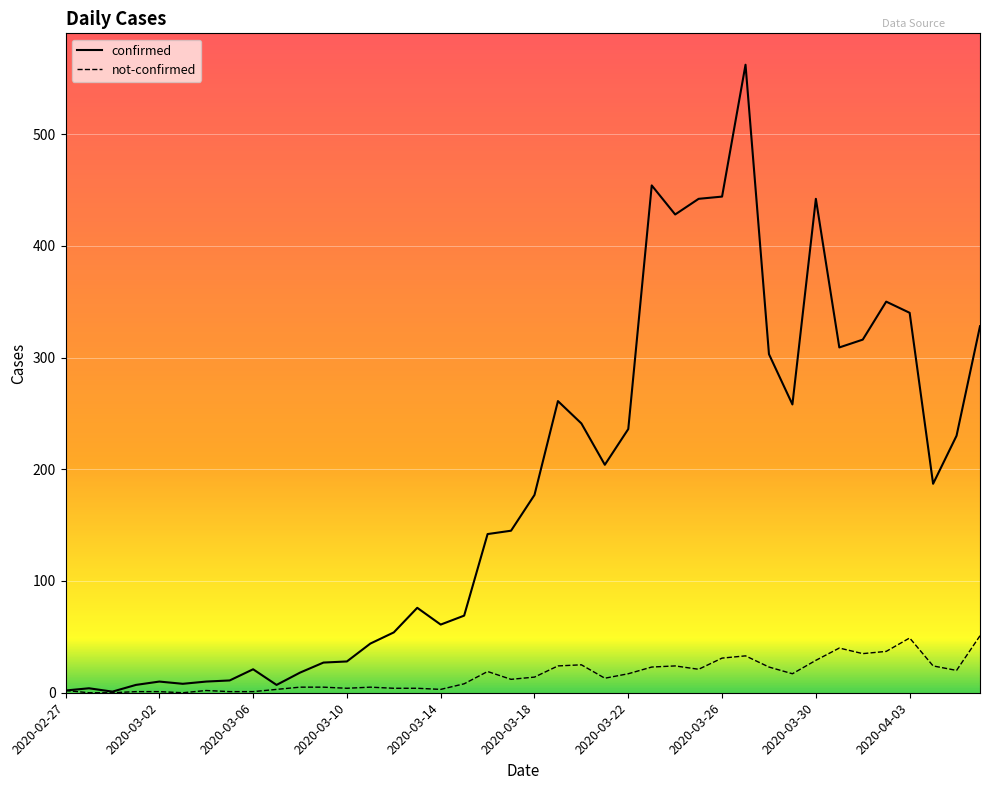

Which series has the largest total across all categories?

confirmed